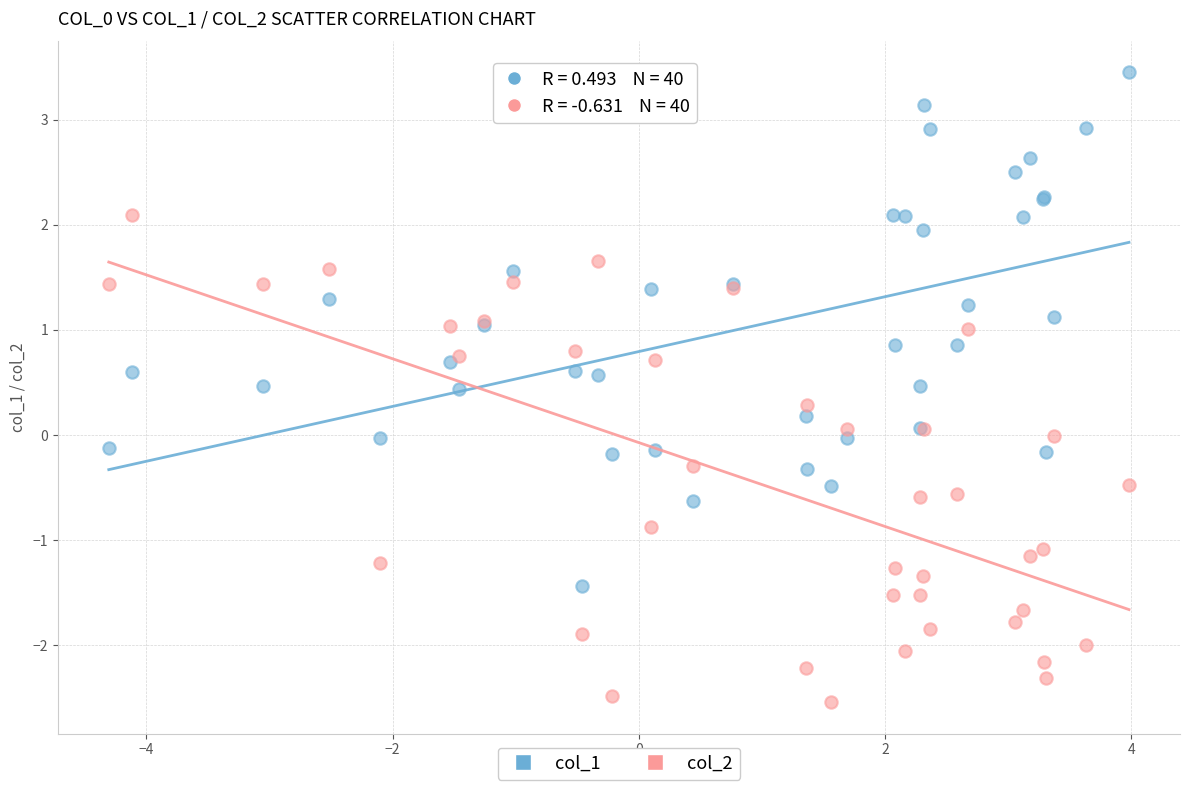

Which series reaches the maximum Y coordinate?

col_1